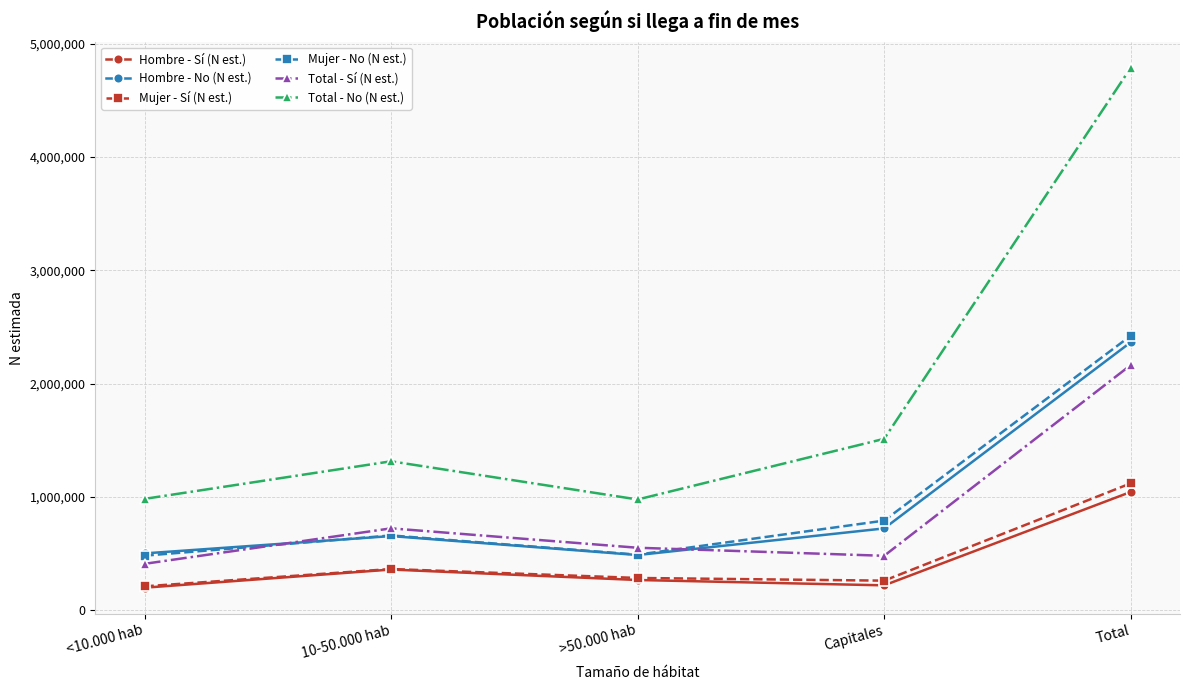

What is the value of the Total - Sí (N est.) point at the 5th from the left?

2163863